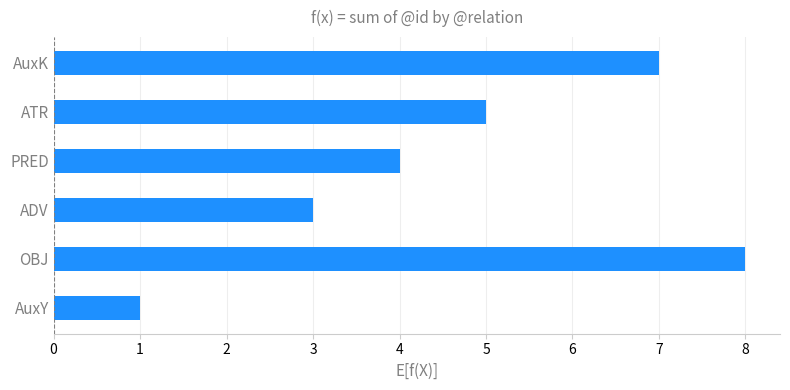

Between ATR and PRED, which is larger?

ATR